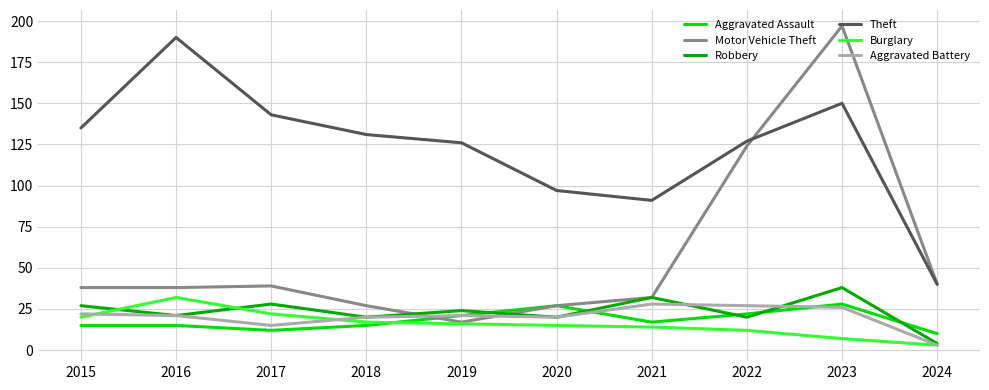

What is the maximum value for Robbery?

38